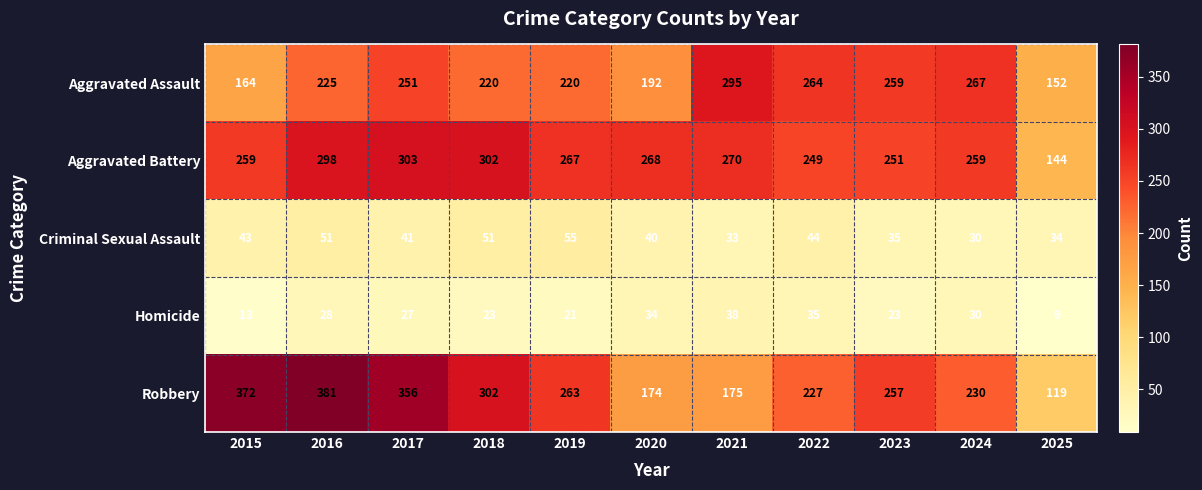

List the series in order of their peak value, highest first.

Robbery, Aggravated Battery, Aggravated Assault, Criminal Sexual Assault, Homicide